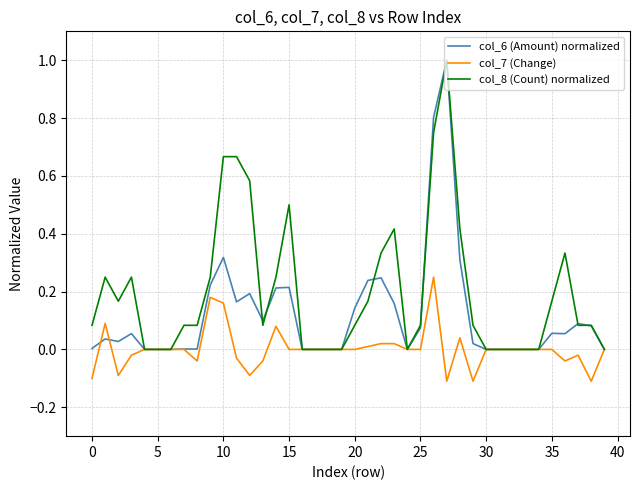

What are all the series names shown in the legend?

col_6 (Amount) normalized, col_7 (Change), col_8 (Count) normalized